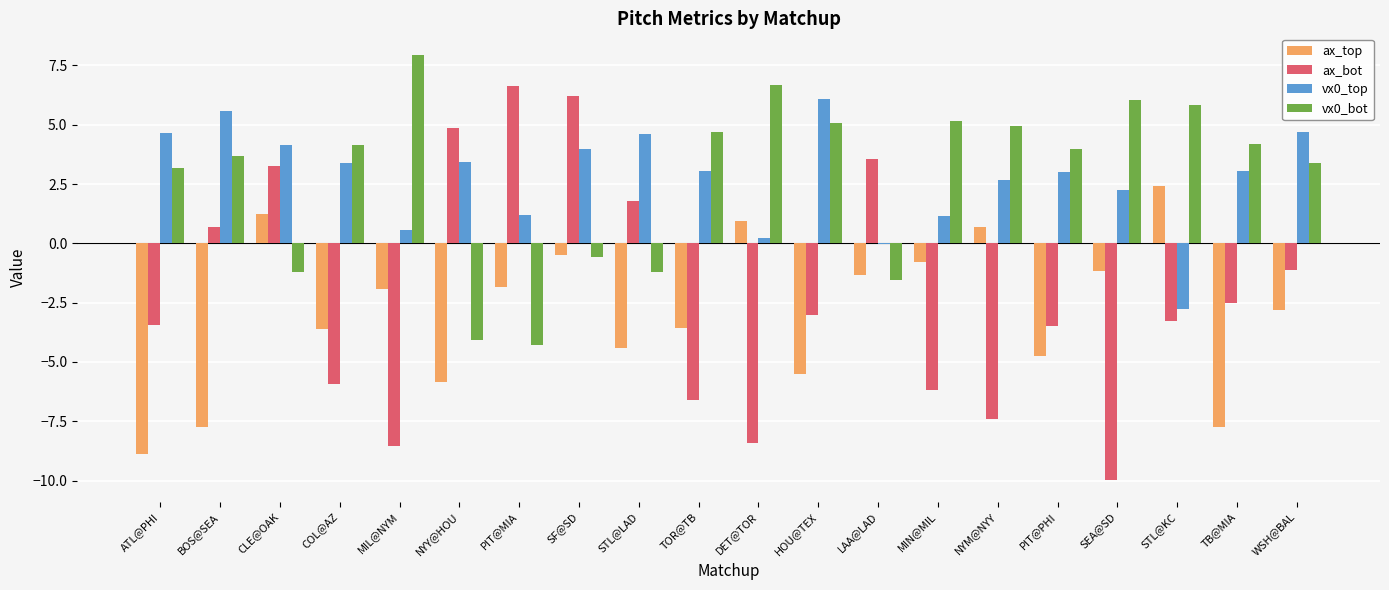

How many values in vx0_bot are above zero?

14